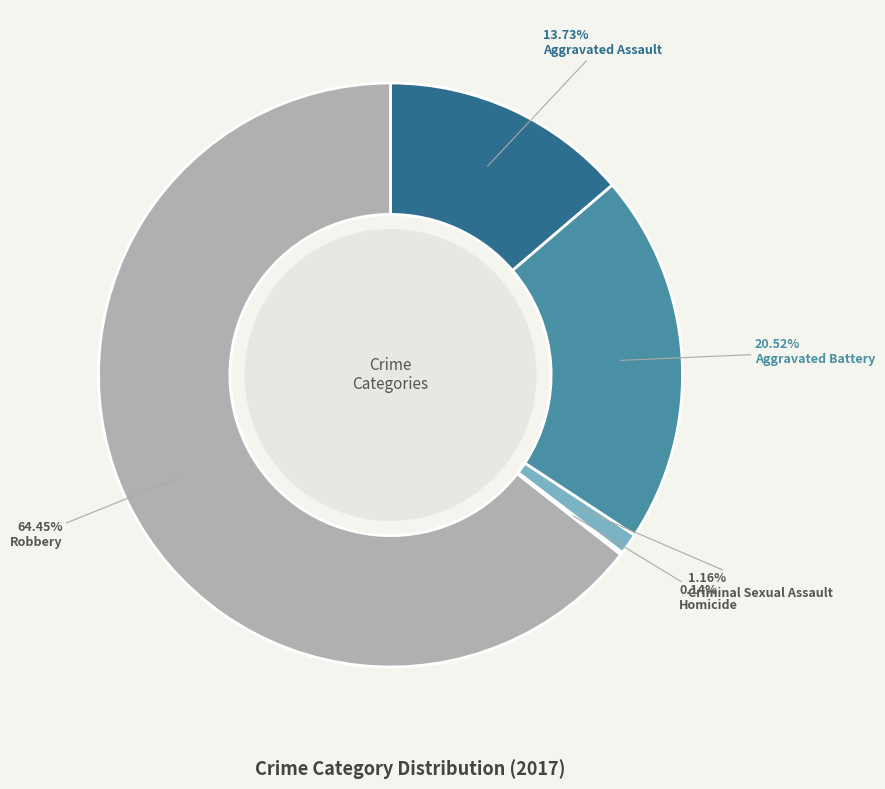

The Aggravated Battery slice represents 21% of the pie. True or false?

True